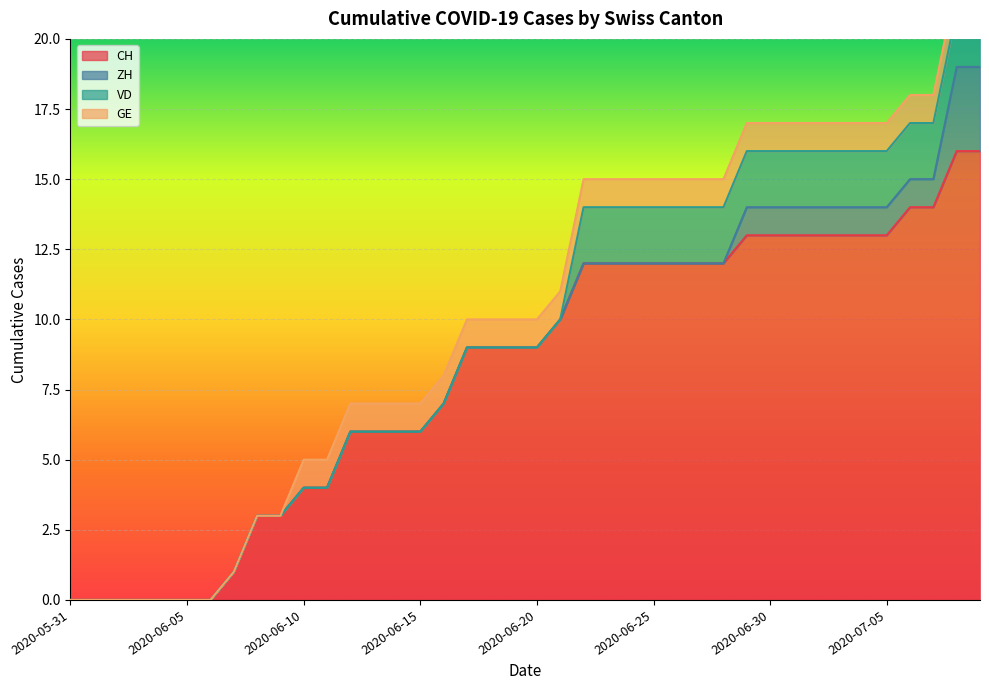

At which label is VD closest to 1?

2020-05-31